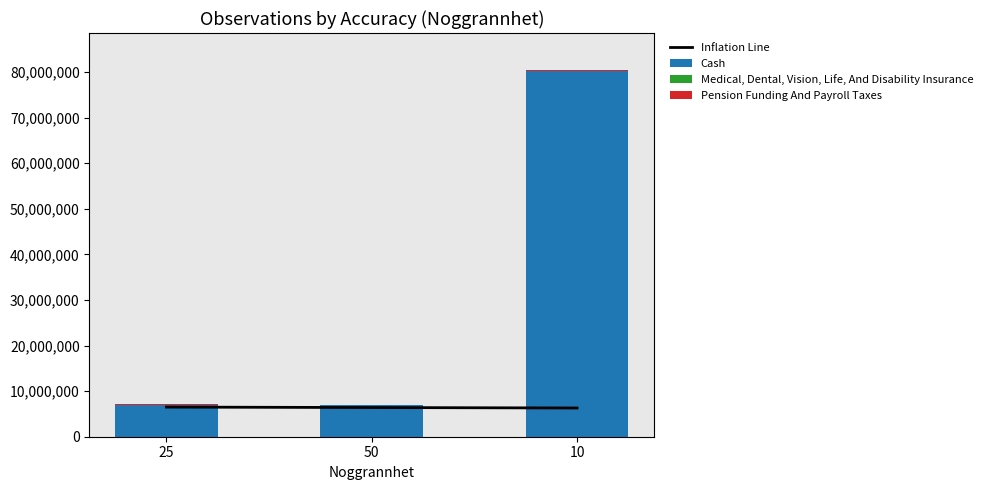

What is the greatest value displayed?

80162080